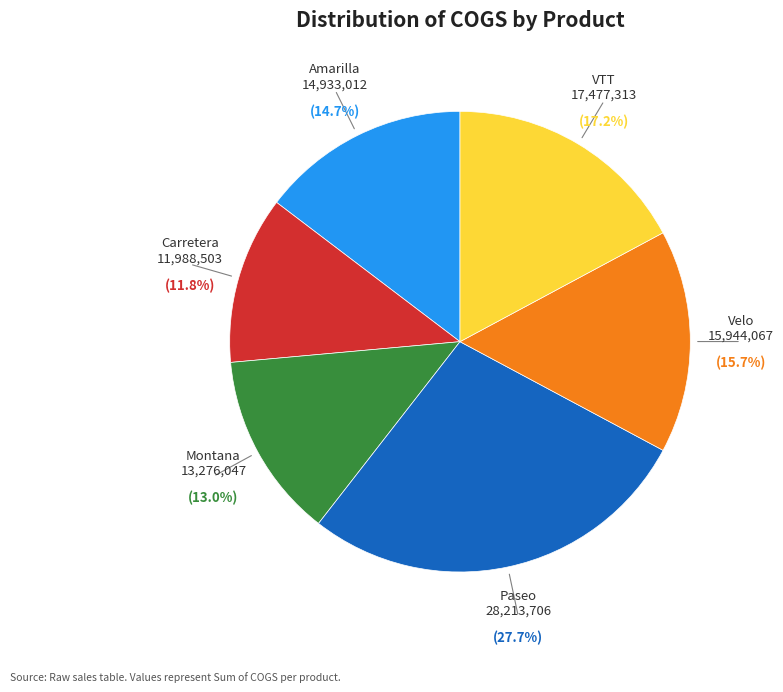

How many slices are in this pie chart?

6